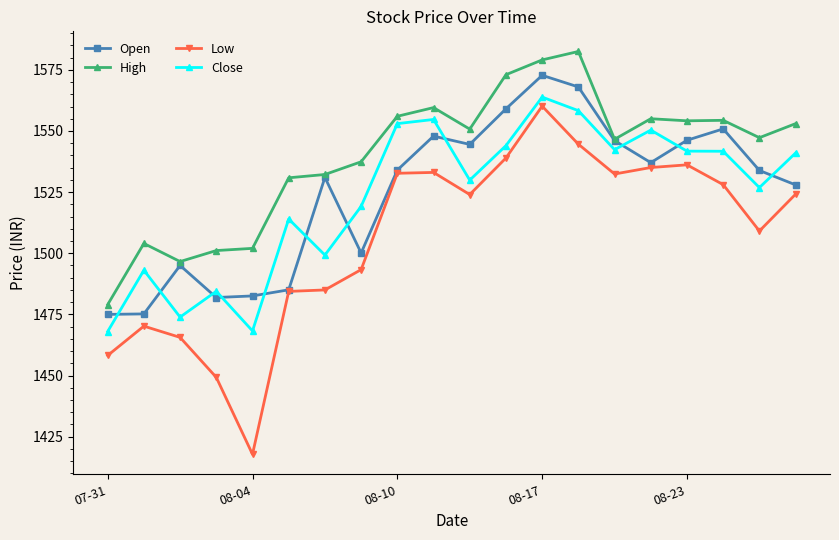

Which series has the largest range (max minus min)?

Low